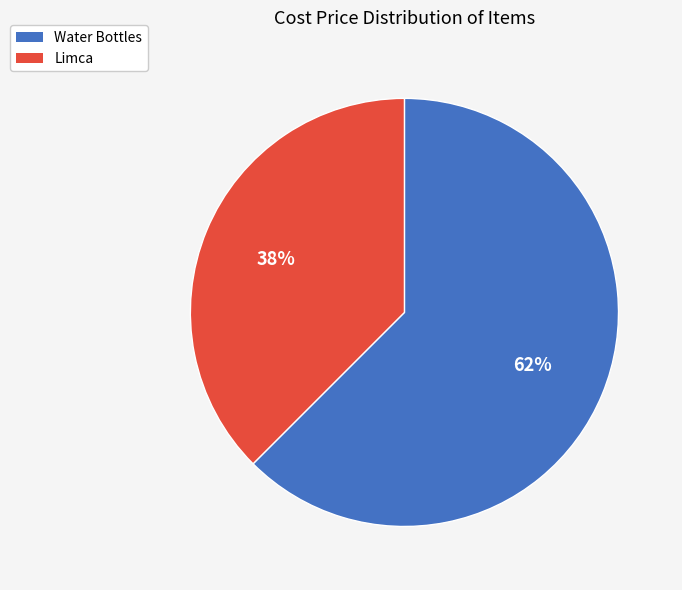

The Limca slice represents 38% of the pie. True or false?

True